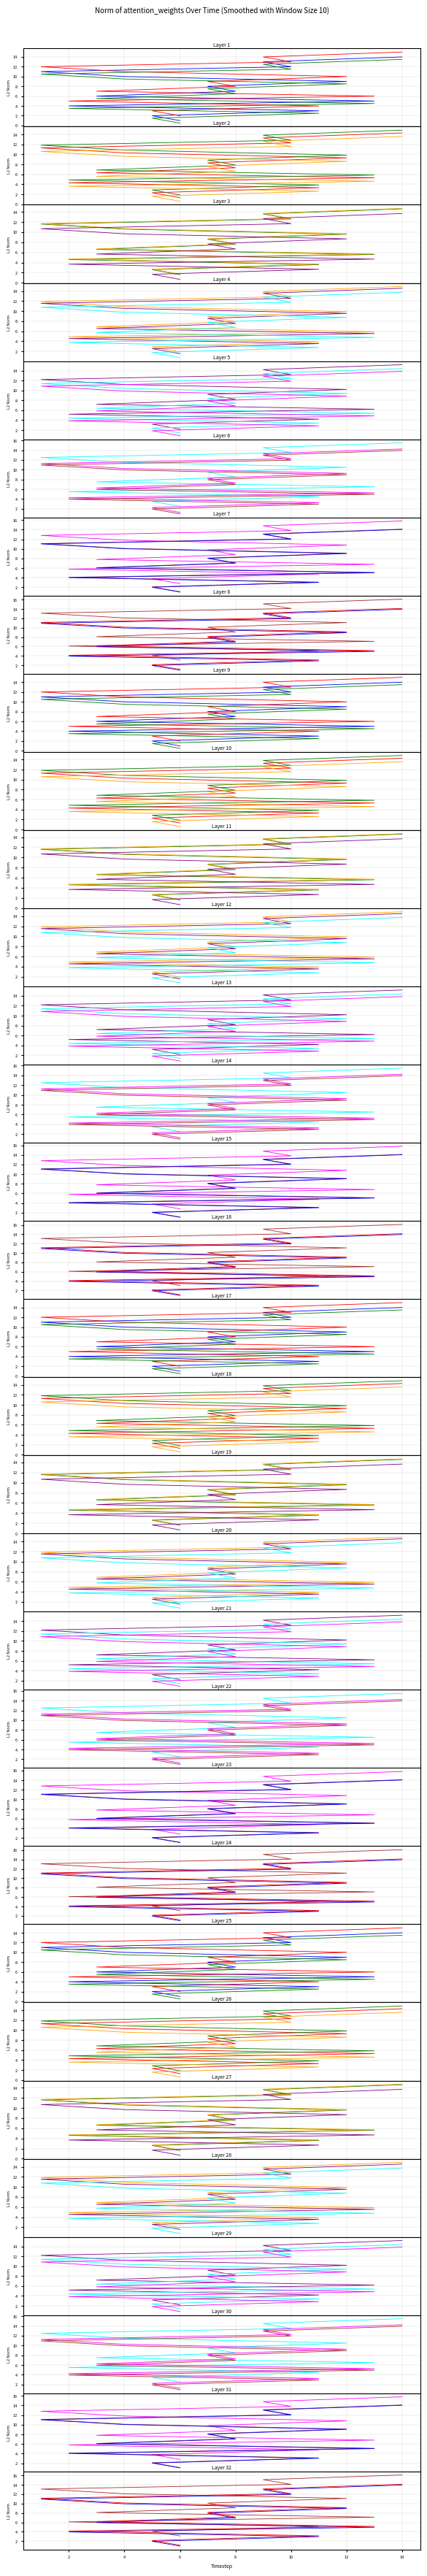

The chart shows a value of 9.8 at 4. True or false?

True